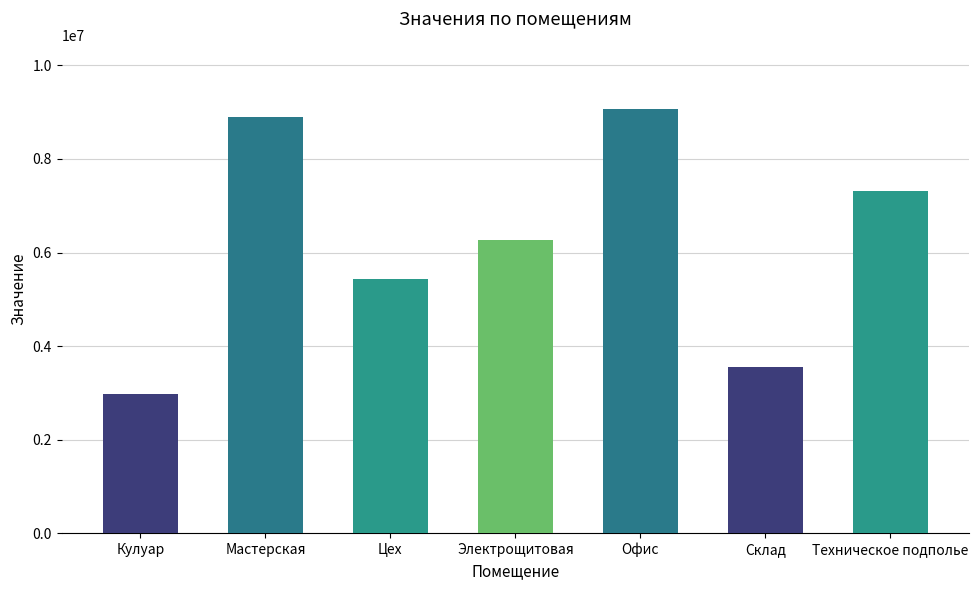

What is the sum of the values at Мастерская and Склад?

12461060